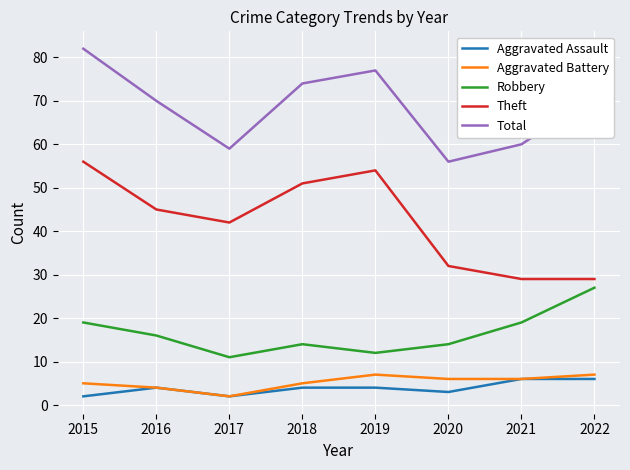

What is the sum of the Aggravated Battery values at 2017 and 2019?

9